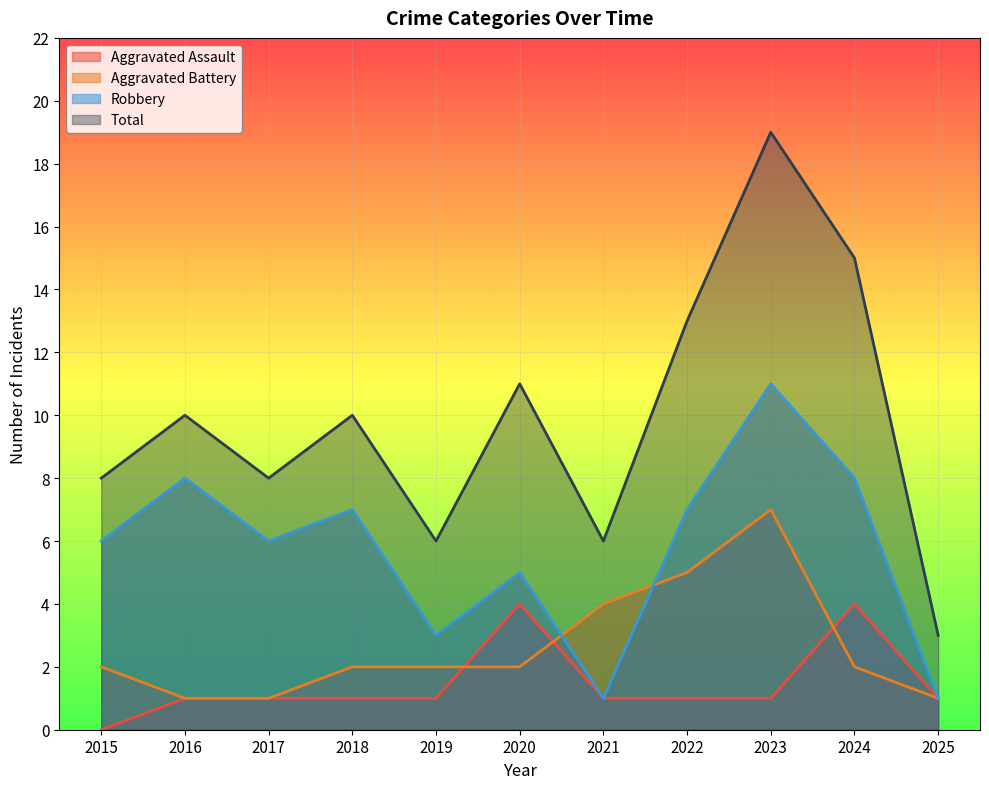

How many data points does each series have?

11